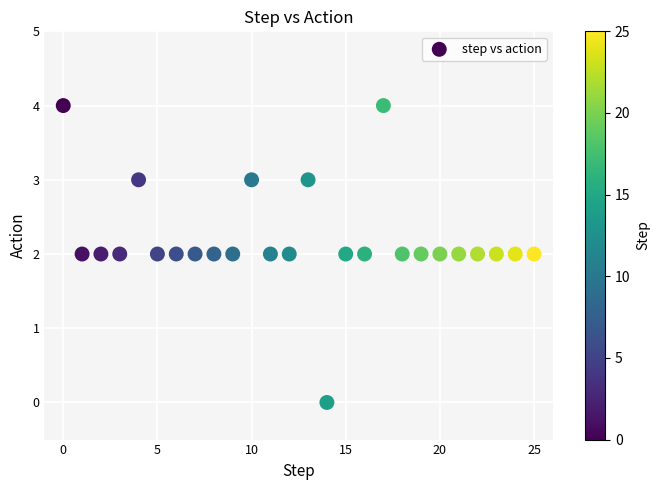

What is the range of Y values (max minus min)?

4